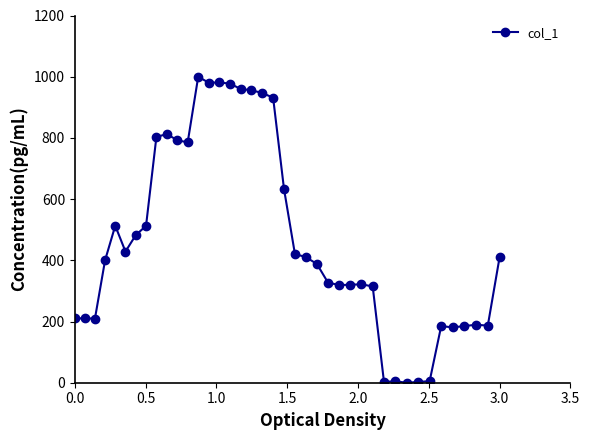

What is the maximum value shown in the chart?

1000.0